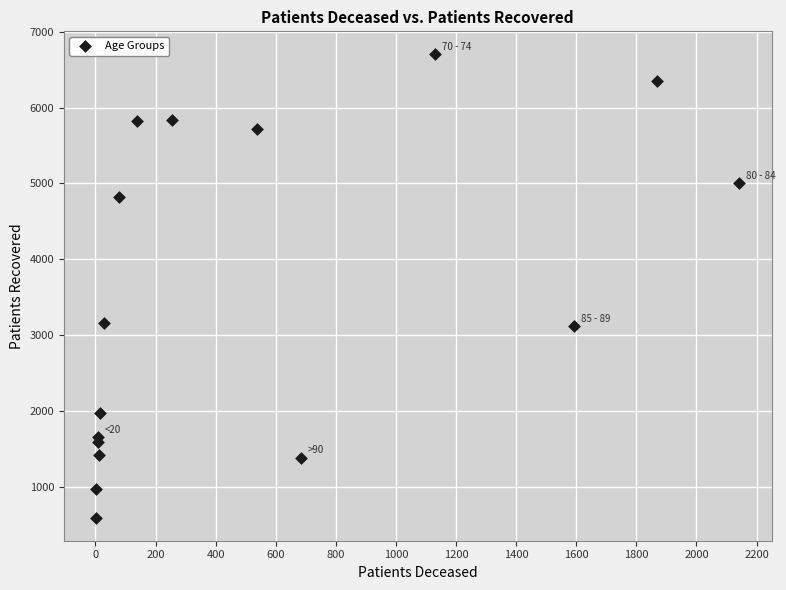

What is the range of Y values (max minus min)?

6108